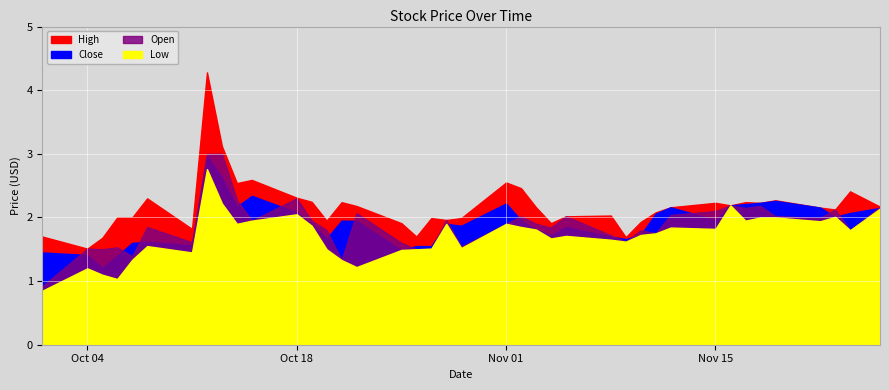

Is it true that Open equals 2.3 at 2021-10-14?

True